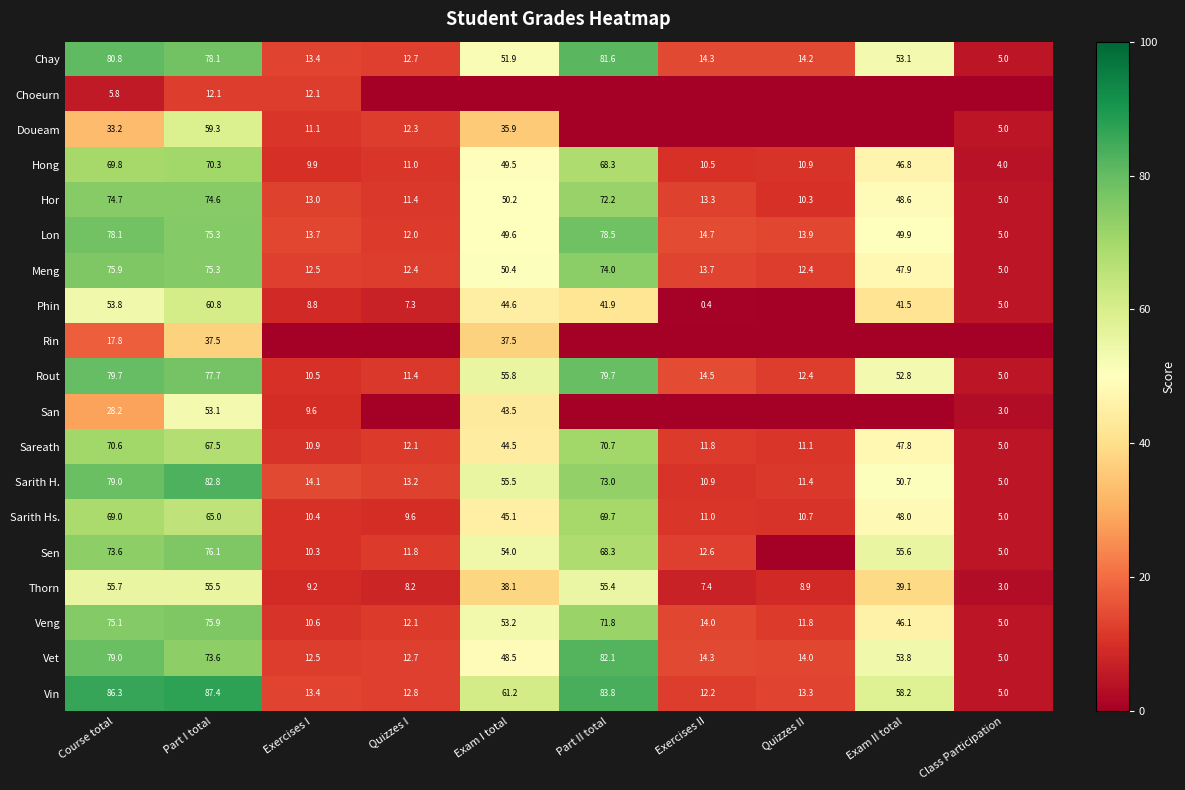

What is the difference between the Lon values at Exercises II and Quizzes I?

2.7